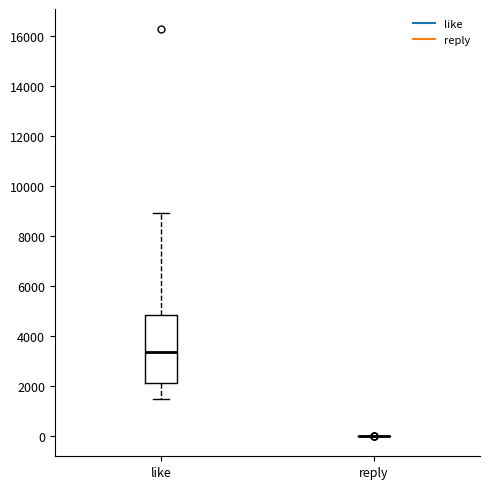

Reading left to right, transcribe this box plot: for each box, give where its median line is, the range the box spans, and where its two whiskers end, as read against the y-axis. The values are not printed on the chart, so give them approximately, as read against the axis.

like: median 3400, box 2200 to 4800, whiskers 1400 to 9000
reply: box collapsed to a line at 0, whiskers 0 to 0